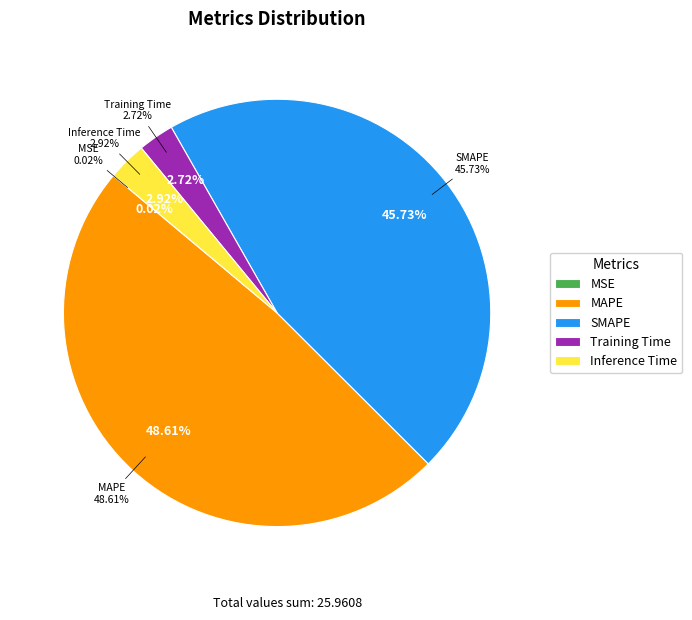

Is it true that SMAPE is 33% of the pie?

False